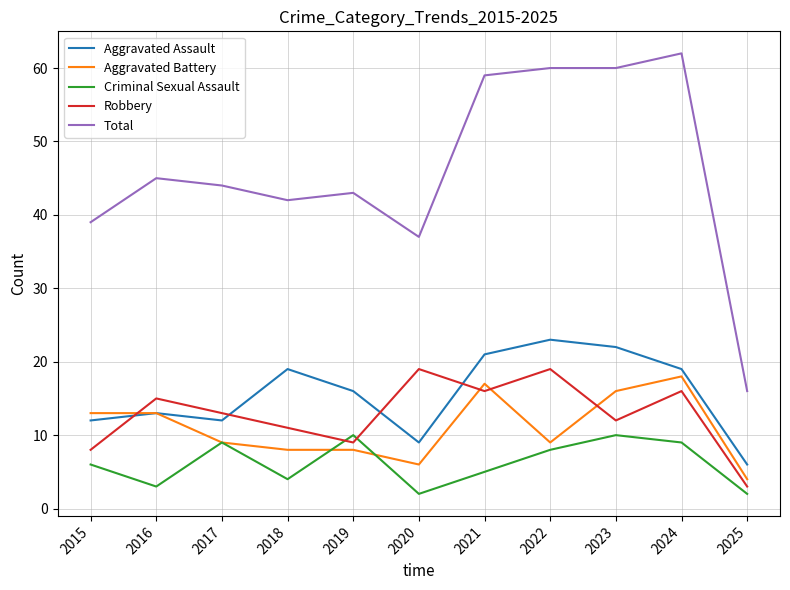

In Criminal Sexual Assault, how many points are lower than both neighbors (excluding endpoints)?

3